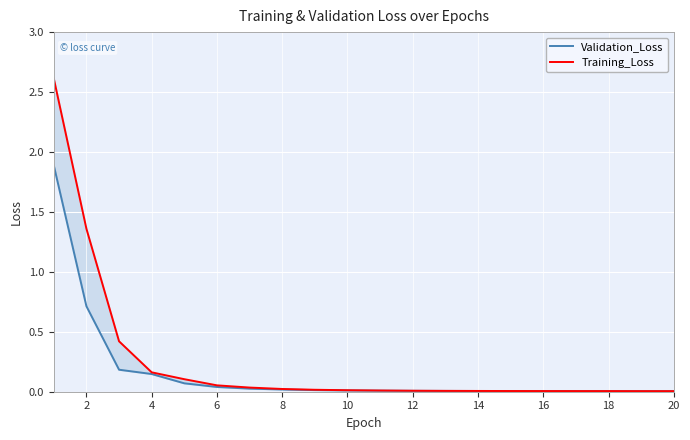

Reading right to left, list all the values displayed in this chart.

Validation_Loss: 0.0	0.0	0.0	0.0	0.0	0.0	0.0	0.0	0.0	0.0	0.0	0.0	0.0	0.0	0.0	0.1	0.1	0.2	0.7	1.9
Training_Loss: 0.0	0.0	0.0	0.0	0.0	0.0	0.0	0.0	0.0	0.0	0.0	0.0	0.0	0.0	0.1	0.1	0.2	0.4	1.4	2.6